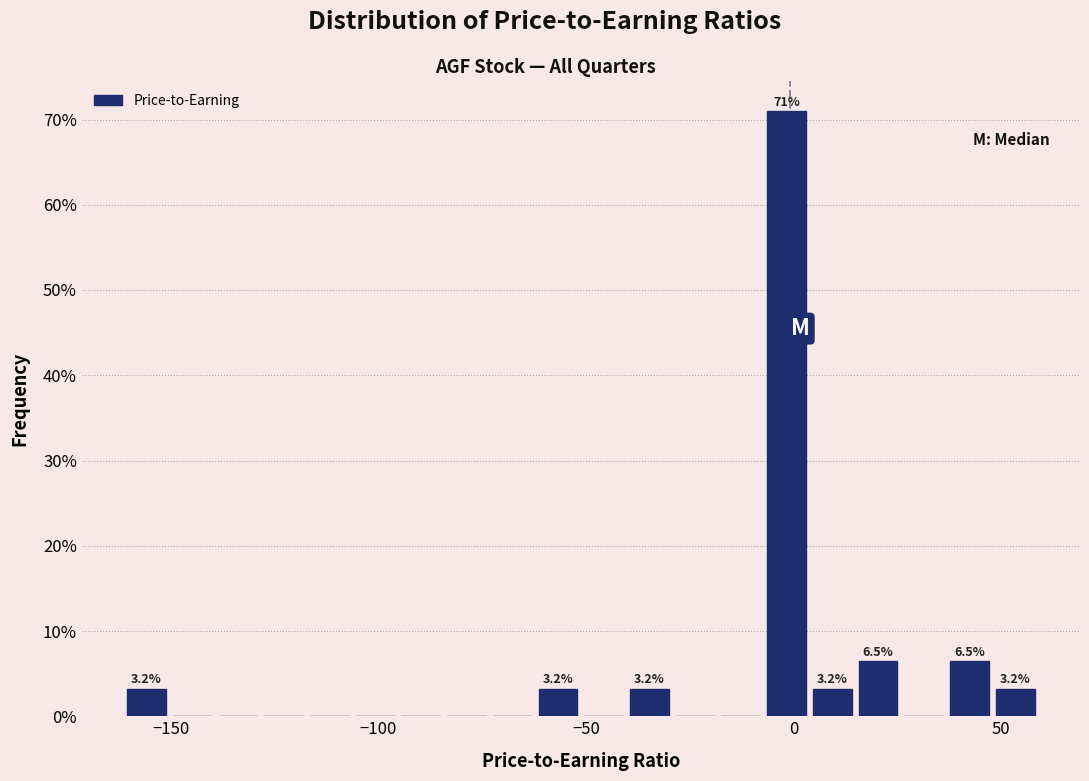

Around what value on the x-axis is the tallest bar? Give the approximate position of its centre, as read against the axis.

0